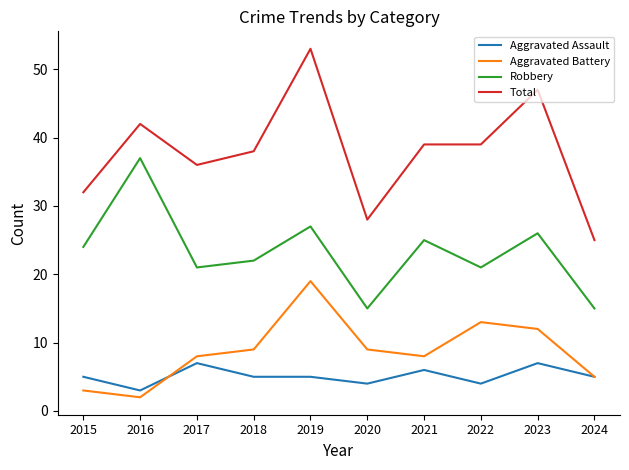

Count the number of data series in this chart.

4